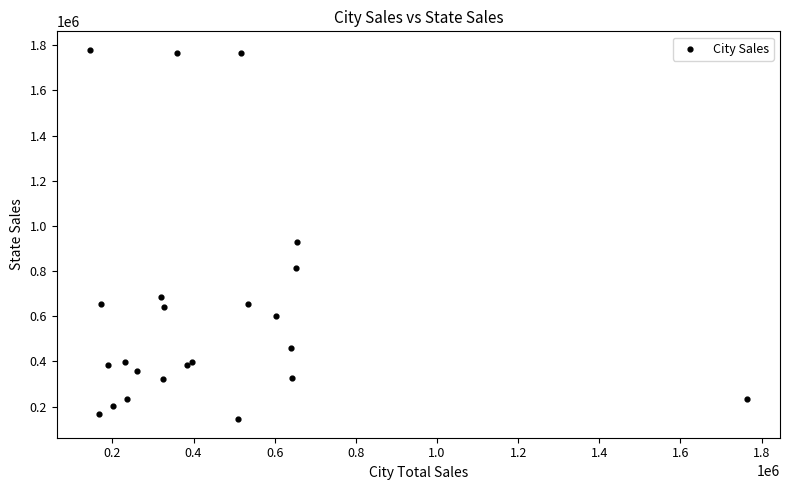

What Y value in the scatter plot is closest to 961710?

929958